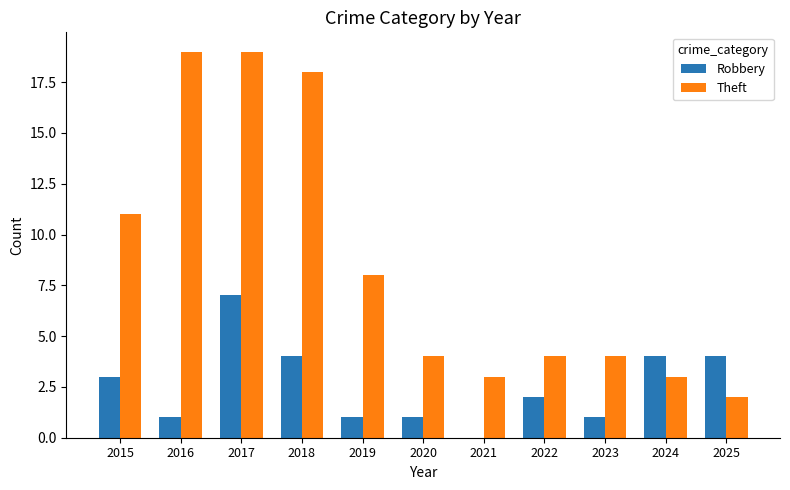

What is the sum of the Robbery values at 2022 and 2017?

9